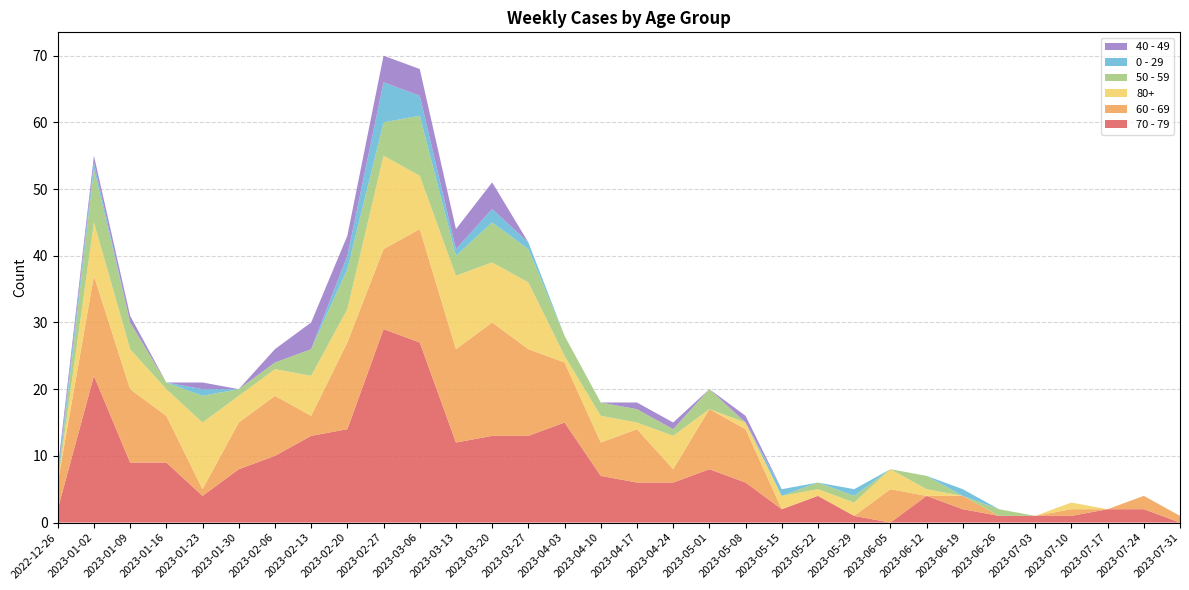

Reading left to right, extract all data points from this chart.

70 - 79: 2	22	9	9	4	8	10	13	14	29	27	12	13	13	15	7	6	6	8	6	2	4	1	0	4	2	1	1	1	2	2	0
60 - 69: 4	15	11	7	1	7	9	3	13	12	17	14	17	13	9	5	8	2	9	8	0	0	0	5	0	2	0	0	1	0	2	1
80+: 0	8	6	4	10	4	4	6	5	14	8	11	9	10	1	4	1	5	0	1	2	1	2	3	1	0	0	0	1	0	0	0
50 - 59: 0	8	4	1	4	1	1	4	6	5	9	3	6	5	3	2	2	1	3	0	0	1	1	0	2	0	1	0	0	0	0	0
0 - 29: 1	1	0	0	1	0	0	0	2	6	3	1	2	1	0	0	0	0	0	0	1	0	1	0	0	1	0	0	0	0	0	0
40 - 49: 1	1	1	0	1	0	2	4	3	4	4	3	4	0	0	0	1	1	0	1	0	0	0	0	0	0	0	0	0	0	0	0